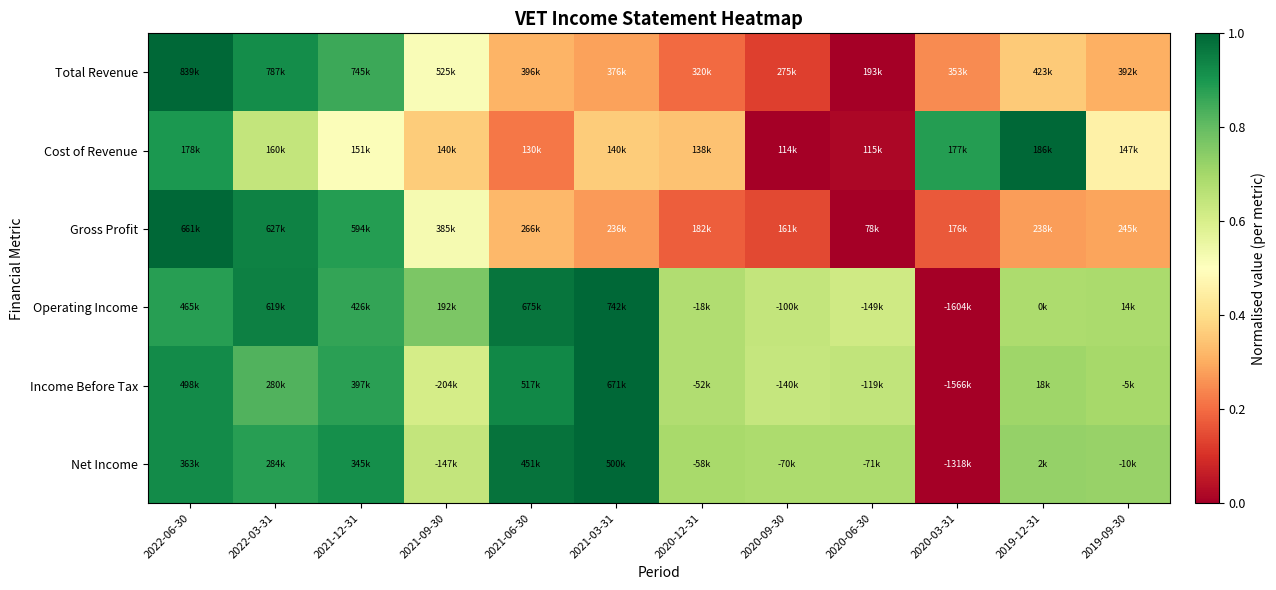

Reading right to left, list all the values displayed in this chart.

Total Revenue: 2019-09-30=0.3	2019-12-31=0.4	2020-03-31=0.2	2020-06-30=0.0	2020-09-30=0.1	2020-12-31=0.2	2021-03-31=0.3	2021-06-30=0.3	2021-09-30=0.5	2021-12-31=0.9	2022-03-31=0.9	2022-06-30=1.0
Cost of Revenue: 2019-09-30=0.5	2019-12-31=1.0	2020-03-31=0.9	2020-06-30=0.0	2020-09-30=0.0	2020-12-31=0.3	2021-03-31=0.4	2021-06-30=0.2	2021-09-30=0.4	2021-12-31=0.5	2022-03-31=0.6	2022-06-30=0.9
Gross Profit: 2019-09-30=0.3	2019-12-31=0.3	2020-03-31=0.2	2020-06-30=0.0	2020-09-30=0.1	2020-12-31=0.2	2021-03-31=0.3	2021-06-30=0.3	2021-09-30=0.5	2021-12-31=0.9	2022-03-31=0.9	2022-06-30=1.0
Operating Income: 2019-09-30=0.7	2019-12-31=0.7	2020-03-31=0.0	2020-06-30=0.6	2020-09-30=0.6	2020-12-31=0.7	2021-03-31=1.0	2021-06-30=1.0	2021-09-30=0.8	2021-12-31=0.9	2022-03-31=0.9	2022-06-30=0.9
Income Before Tax: 2019-09-30=0.7	2019-12-31=0.7	2020-03-31=0.0	2020-06-30=0.6	2020-09-30=0.6	2020-12-31=0.7	2021-03-31=1.0	2021-06-30=0.9	2021-09-30=0.6	2021-12-31=0.9	2022-03-31=0.8	2022-06-30=0.9
Net Income: 2019-09-30=0.7	2019-12-31=0.7	2020-03-31=0.0	2020-06-30=0.7	2020-09-30=0.7	2020-12-31=0.7	2021-03-31=1.0	2021-06-30=1.0	2021-09-30=0.6	2021-12-31=0.9	2022-03-31=0.9	2022-06-30=0.9